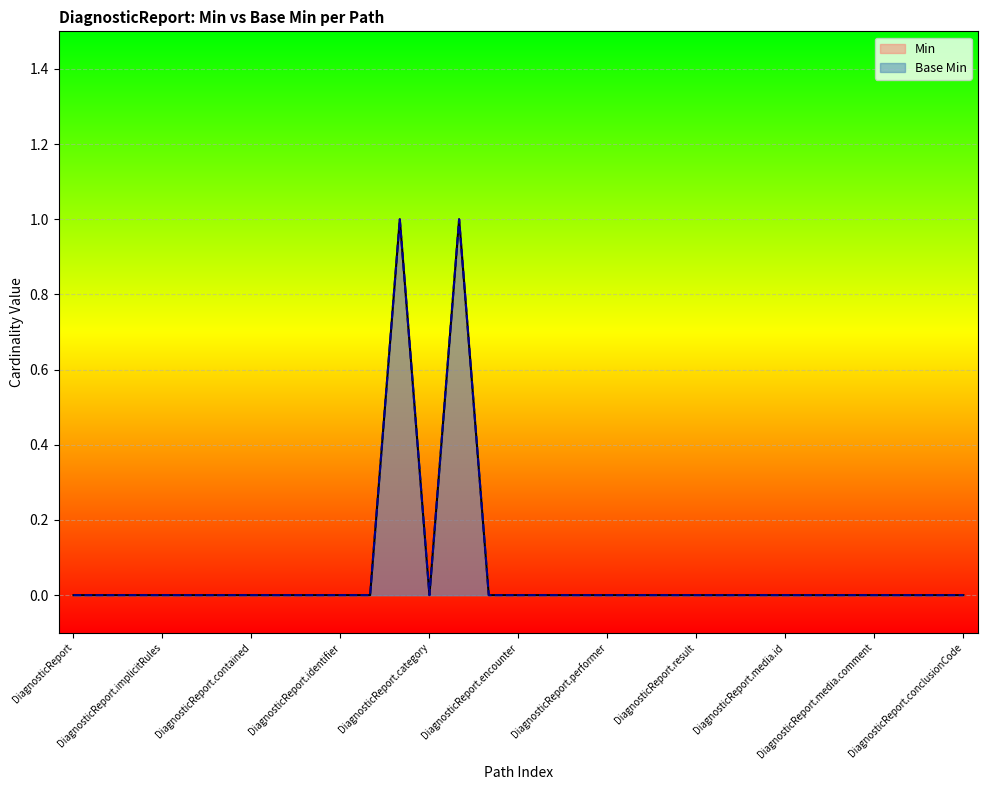

How many interior local valleys does the Min series have?

1